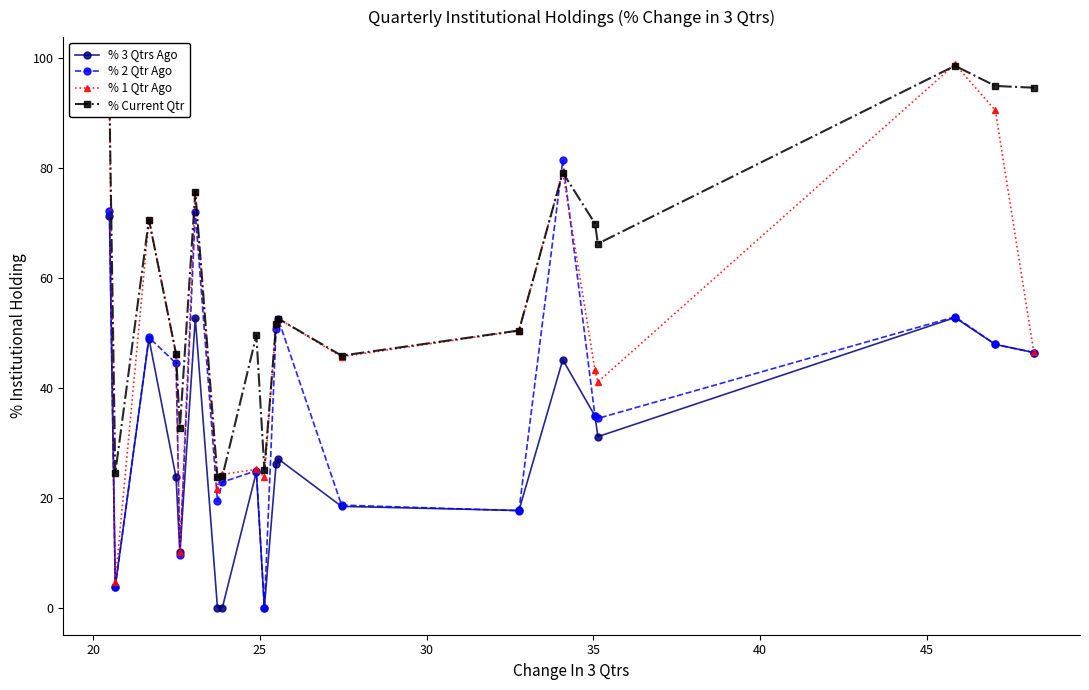

What is the maximum value shown in the chart?

98.9